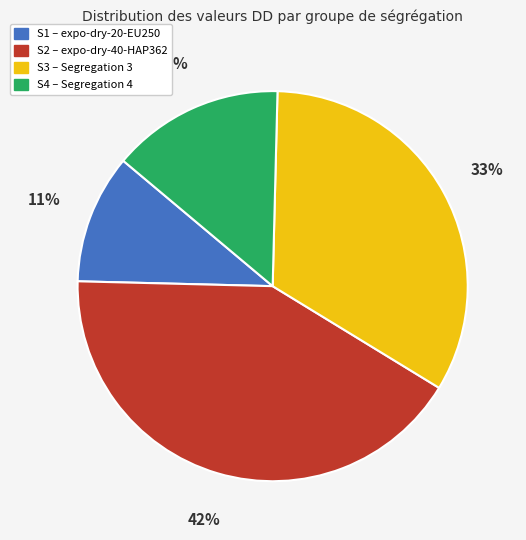

To the nearest percent, what is the combined percentage of S4 and S2?

56%